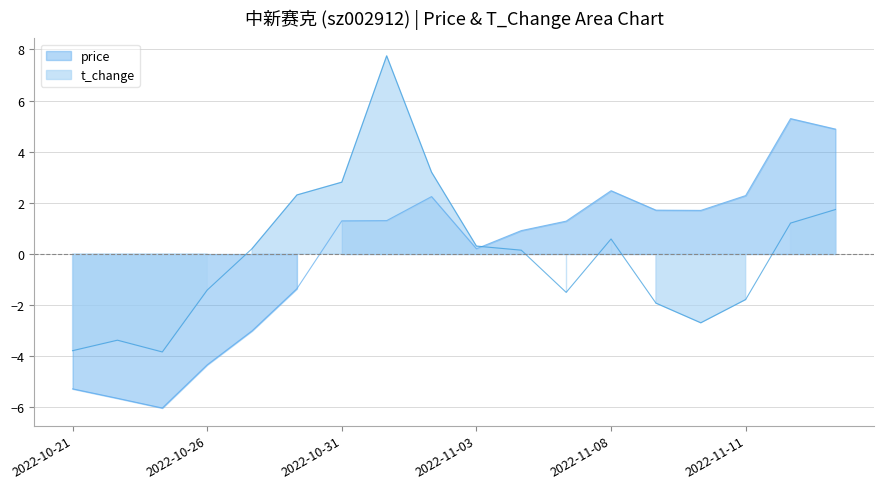

Rank the series at 2022-11-04 from lowest to highest value.

t_change, price